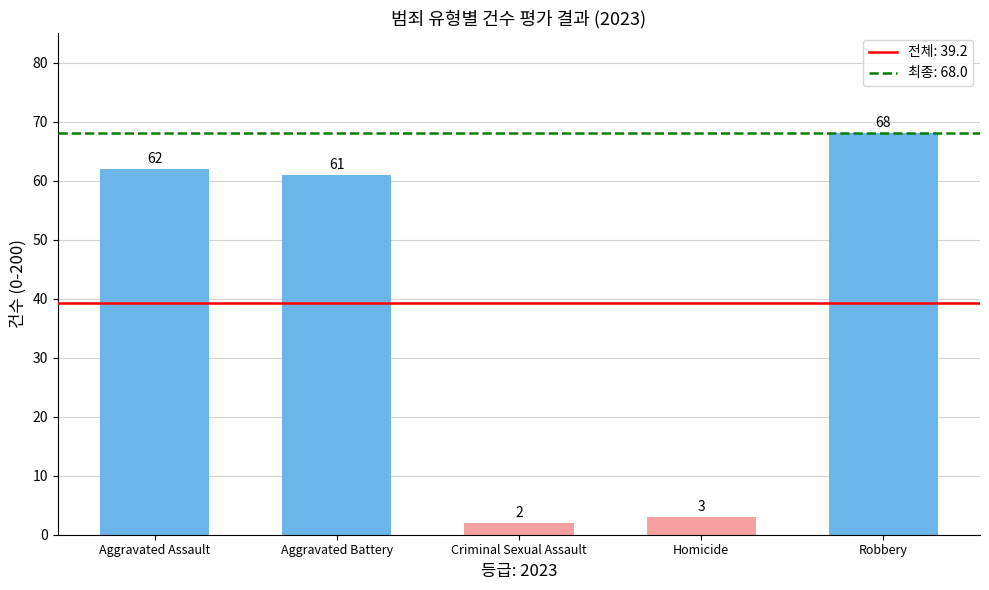

What is the approximate value at Aggravated Assault, to the nearest 5?

60